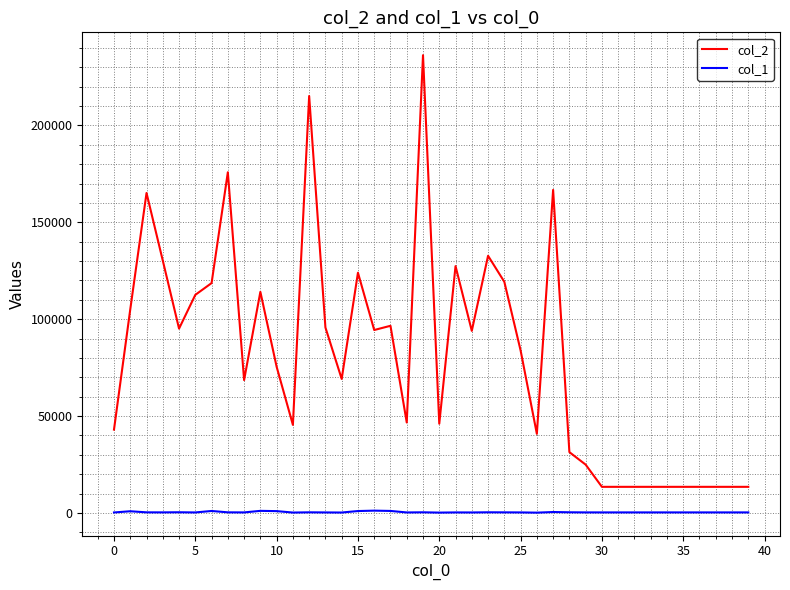

What is the average value of the col_1 series?

372